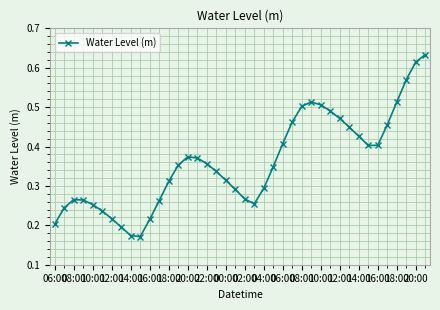

How many interior local peaks (higher than both neighbors) does the data have?

3